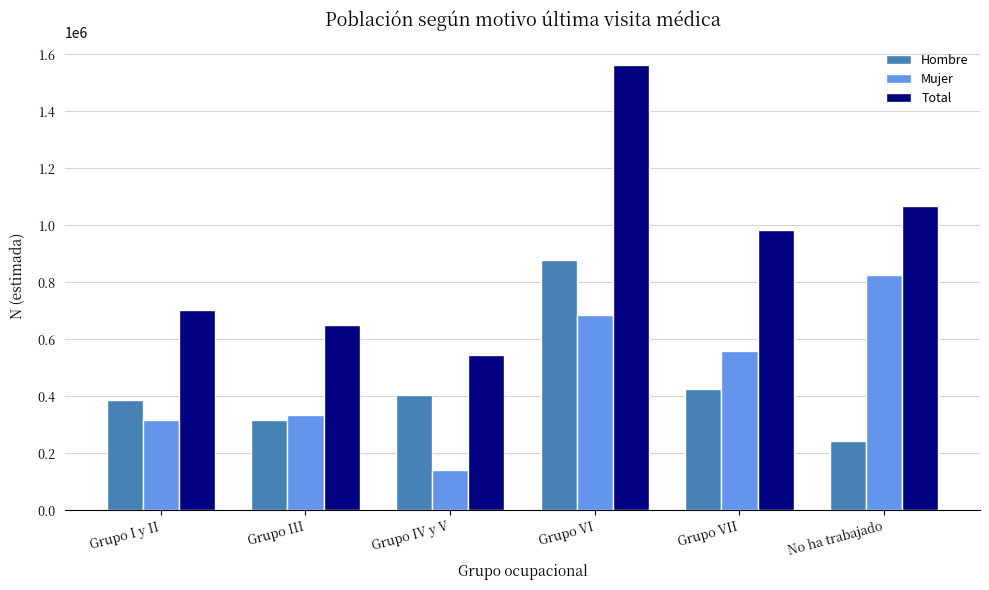

Rank the series at Grupo I y II from highest to lowest value.

Total, Hombre, Mujer